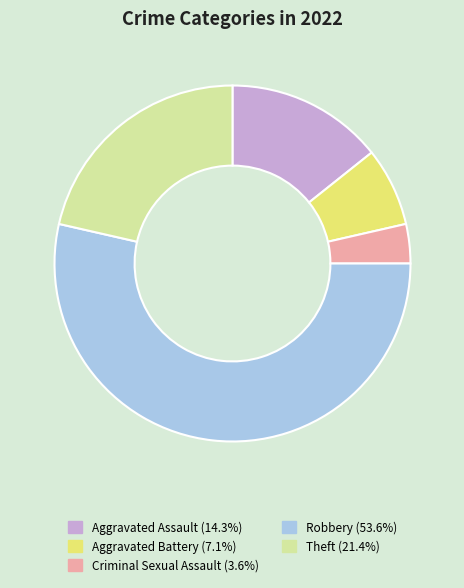

How many segments does this pie chart have?

5